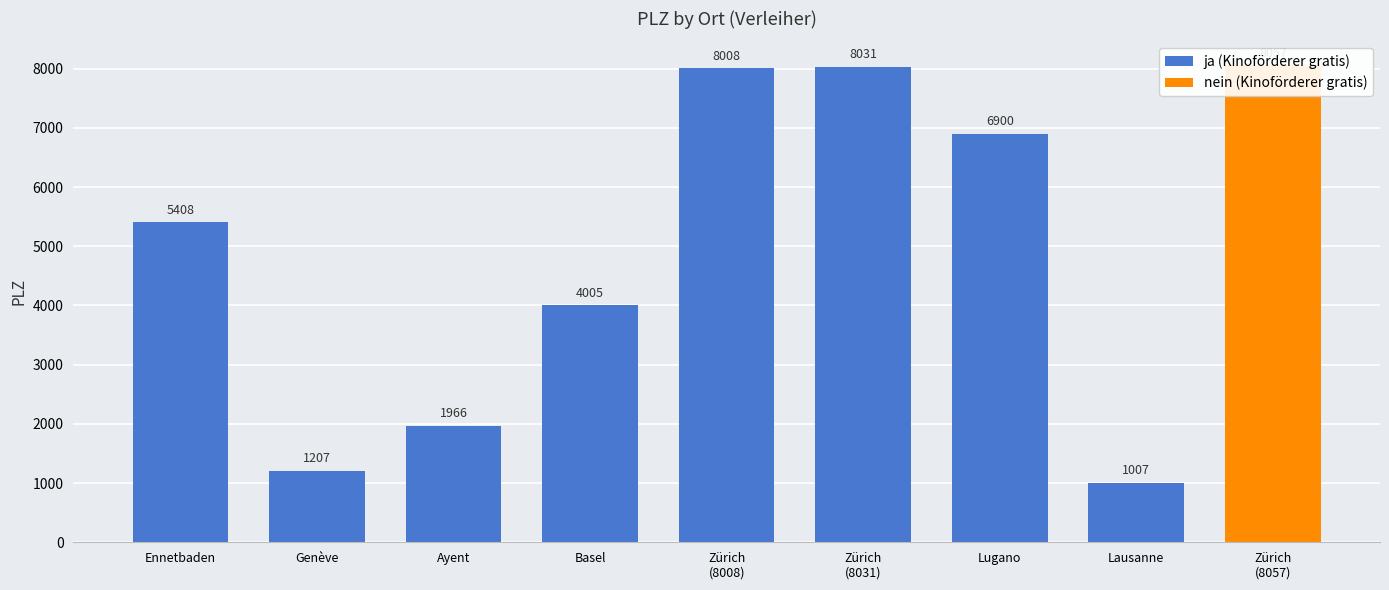

Is it true that the value at Basel is 4005?

True